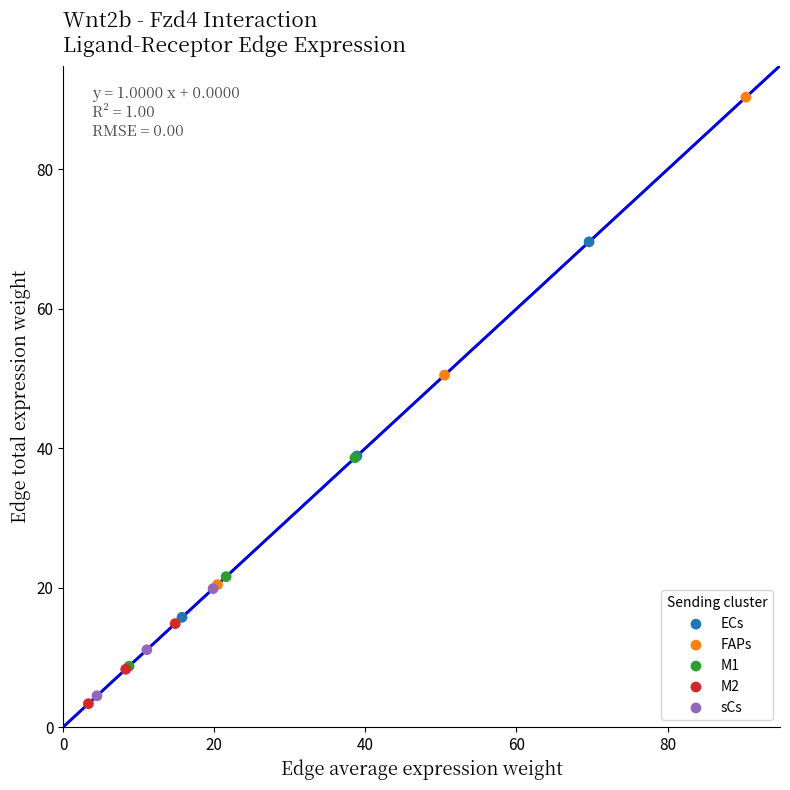

Which series has the largest Y range (max minus min)?

FAPs